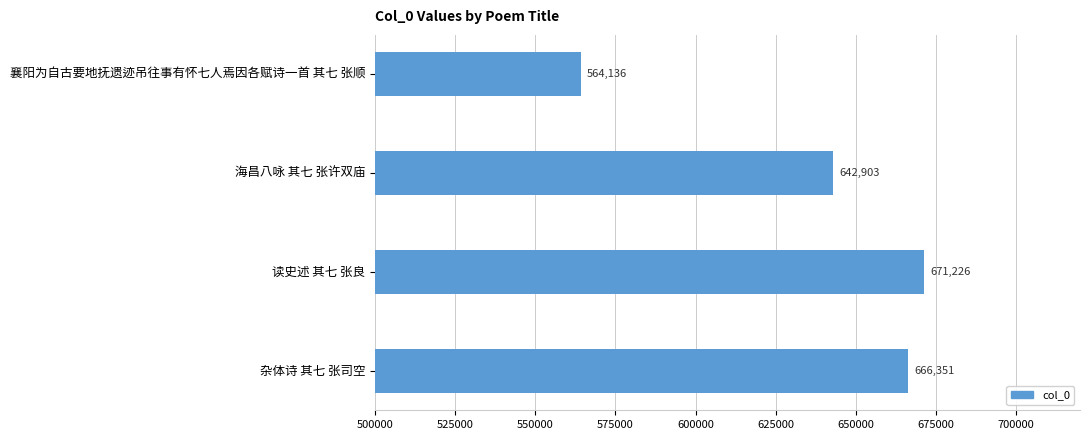

What is the label of the 2nd bar from the top?

海昌八咏 其七 张许双庙